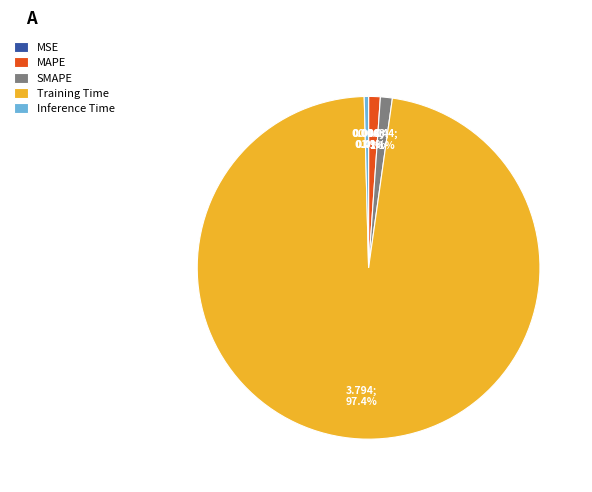

What is the largest slice in the pie chart?

Training Time